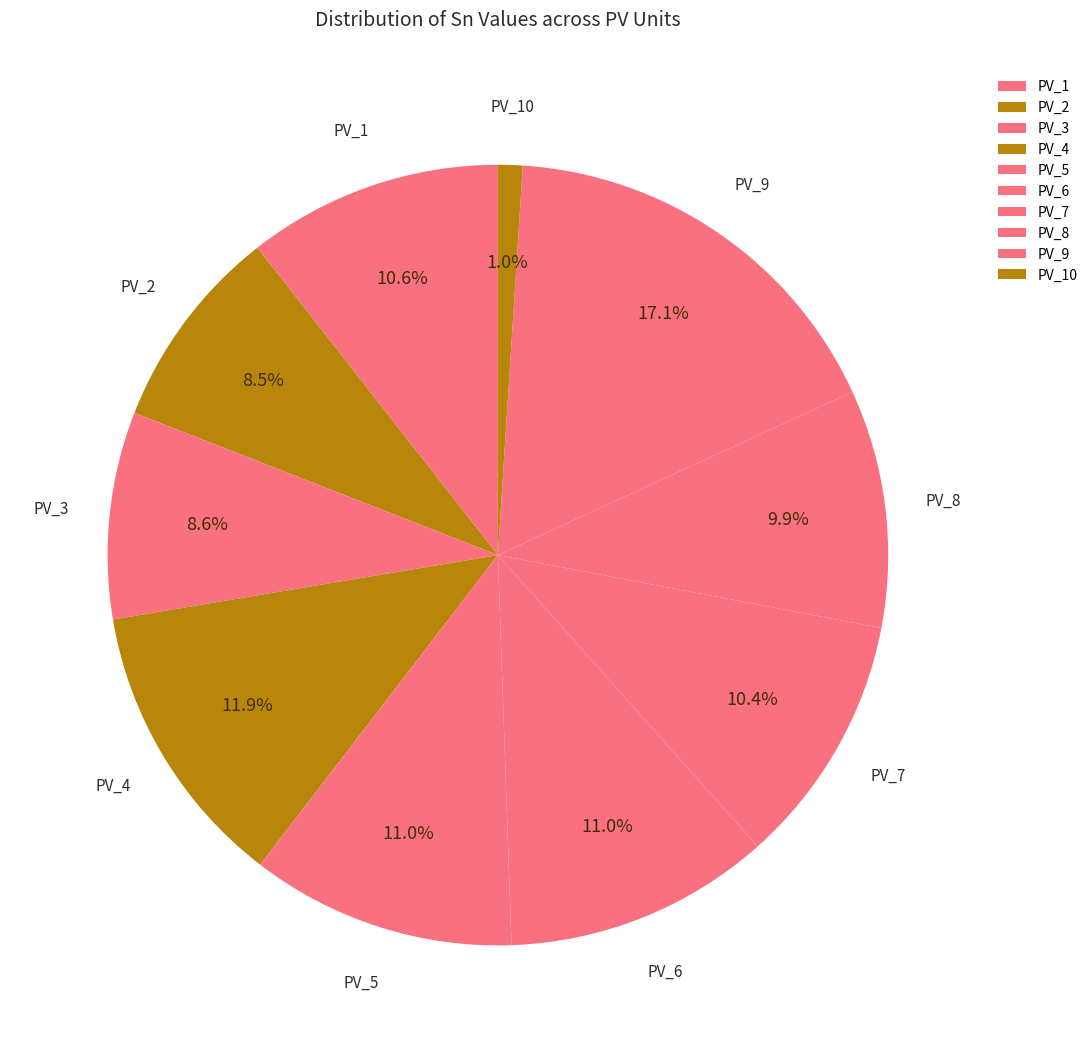

How many segments does this pie chart have?

10